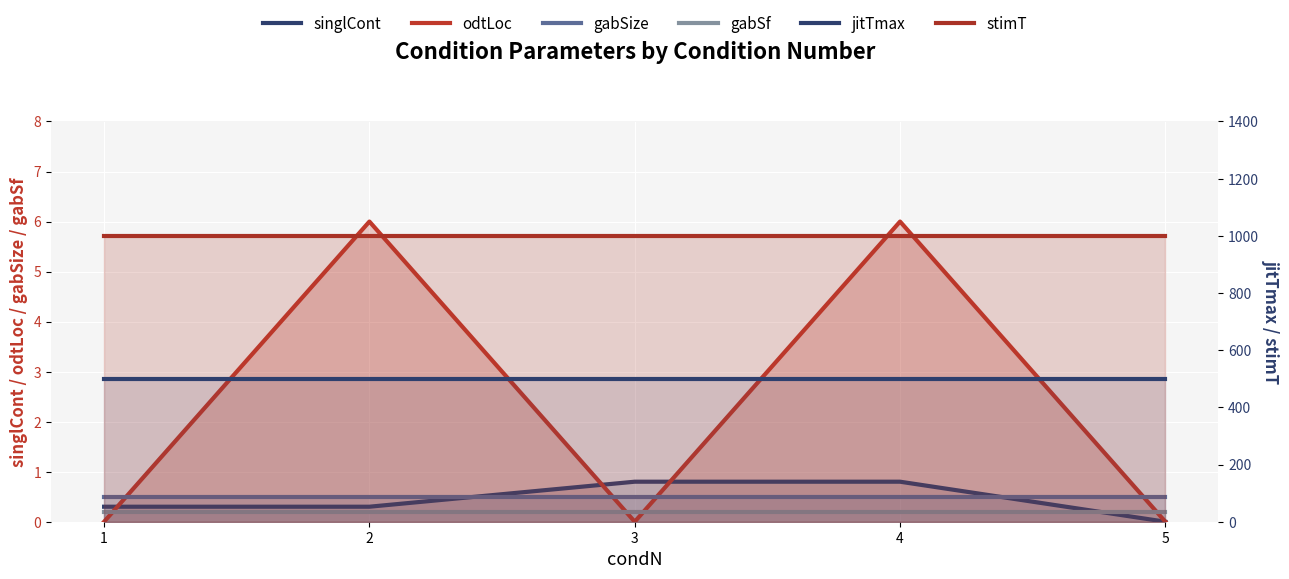

Reading left to right, extract all data points from this chart.

singlCont: 1=0.3	2=0.3	3=0.8	4=0.8	5=0.0
odtLoc: 1=0.0	2=6.0	3=0.0	4=6.0	5=0.0
gabSize: 1=0.5	2=0.5	3=0.5	4=0.5	5=0.5
gabSf: 1=0.2	2=0.2	3=0.2	4=0.2	5=0.2
jitTmax: 1=500.0	2=500.0	3=500.0	4=500.0	5=500.0
stimT: 1=1000.0	2=1000.0	3=1000.0	4=1000.0	5=1000.0